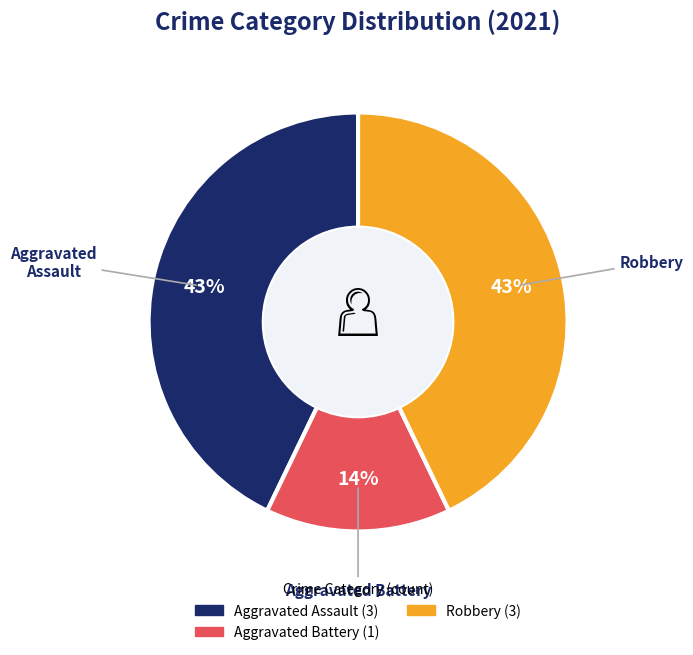

Is there any slice that represents more than half of the pie?

No